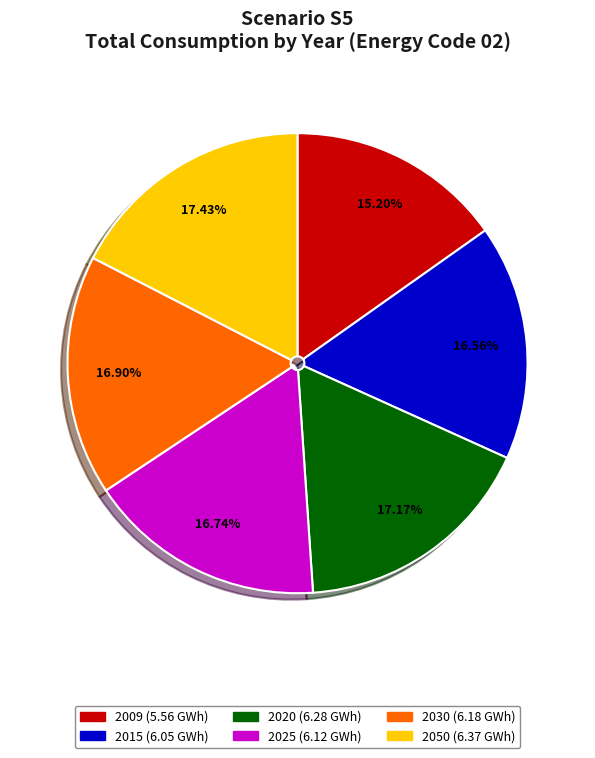

How many slices are in this pie chart?

6